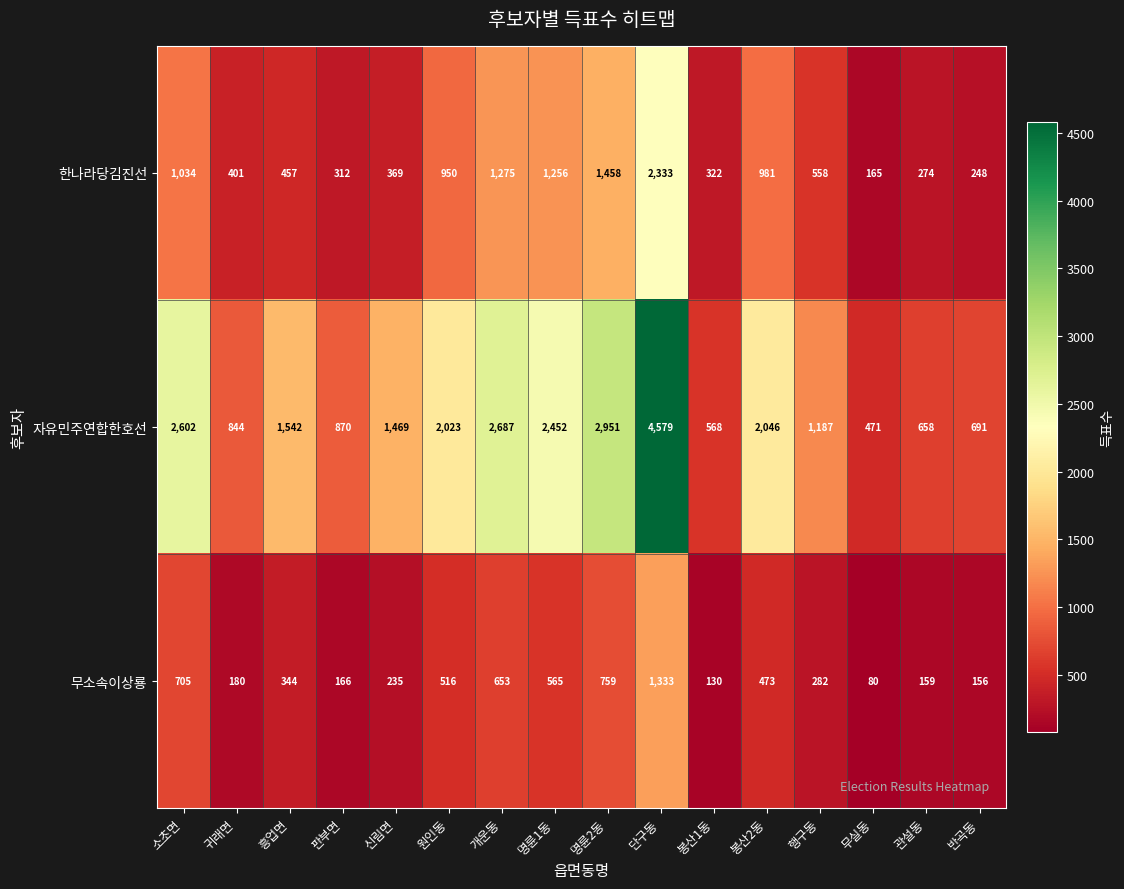

What is the sum of all 자유민주연합한호선 values?

27640